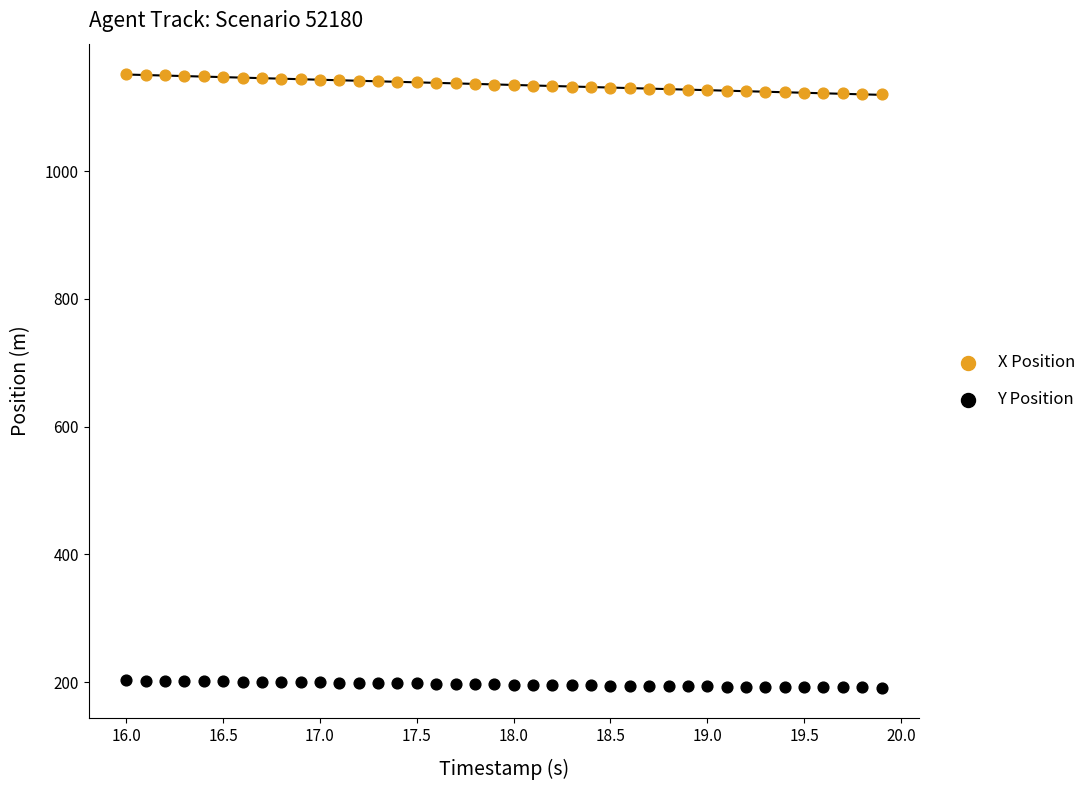

Which series has the largest Y range (max minus min)?

X Position